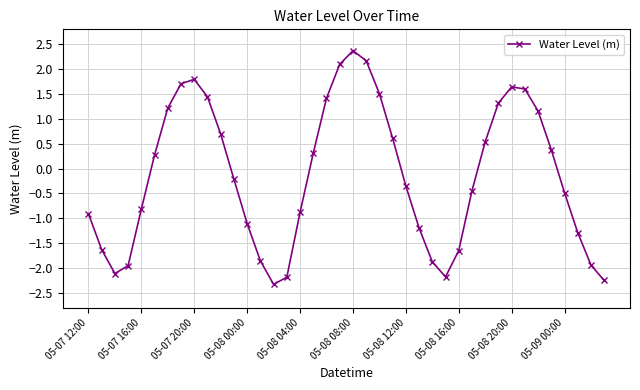

What is the maximum value shown in the chart?

2.4